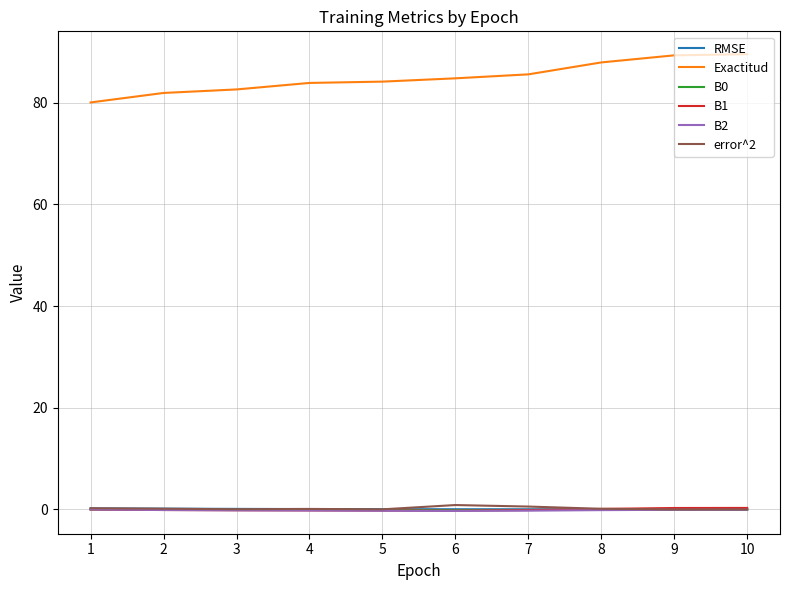

What is the difference between the second highest and minimum values in the B2 series?

0.2